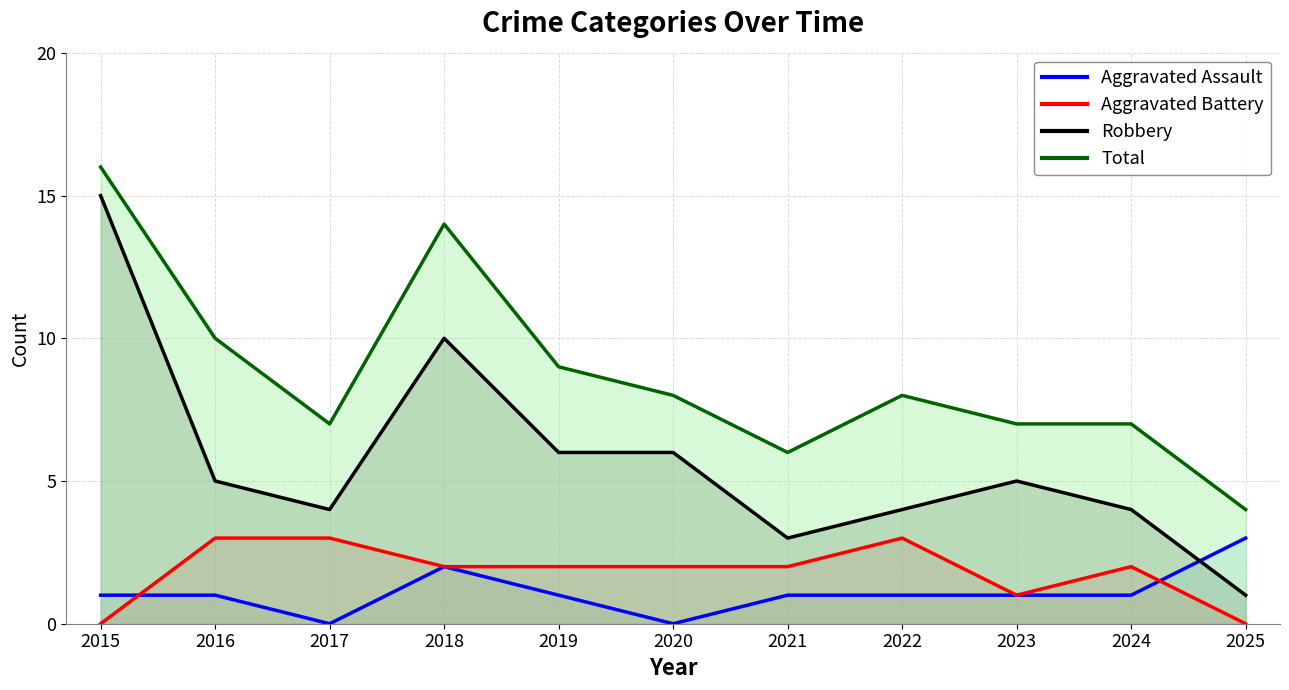

What is the difference between the second highest and minimum values in the Aggravated Assault series?

2